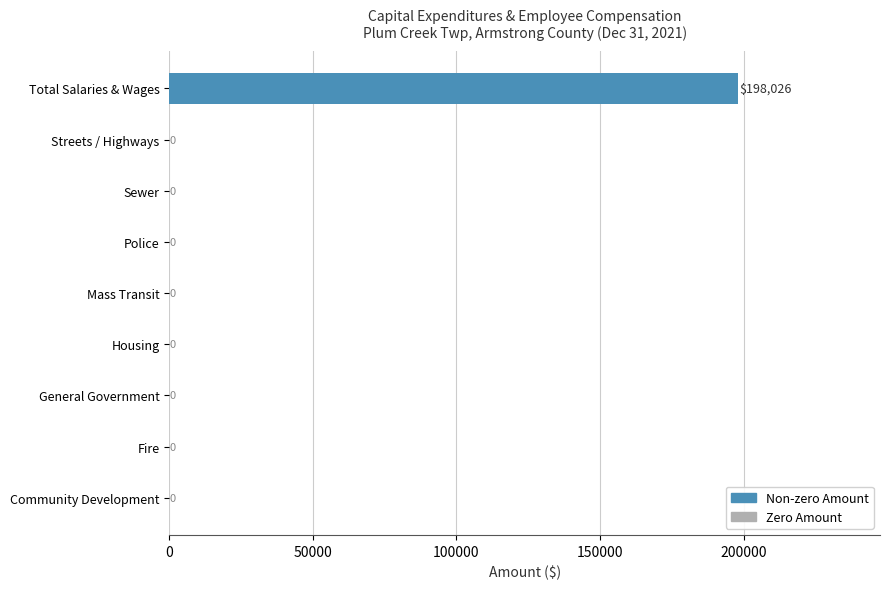

What is the greatest value displayed?

198026